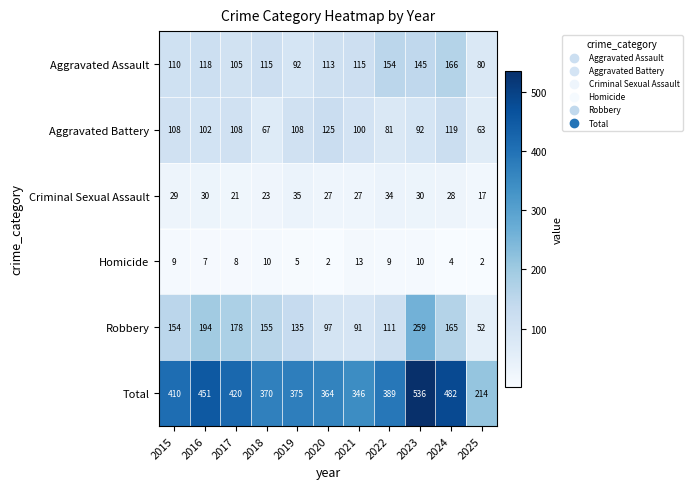

What is the sum of the Homicide values at 2016 and 2025?

9